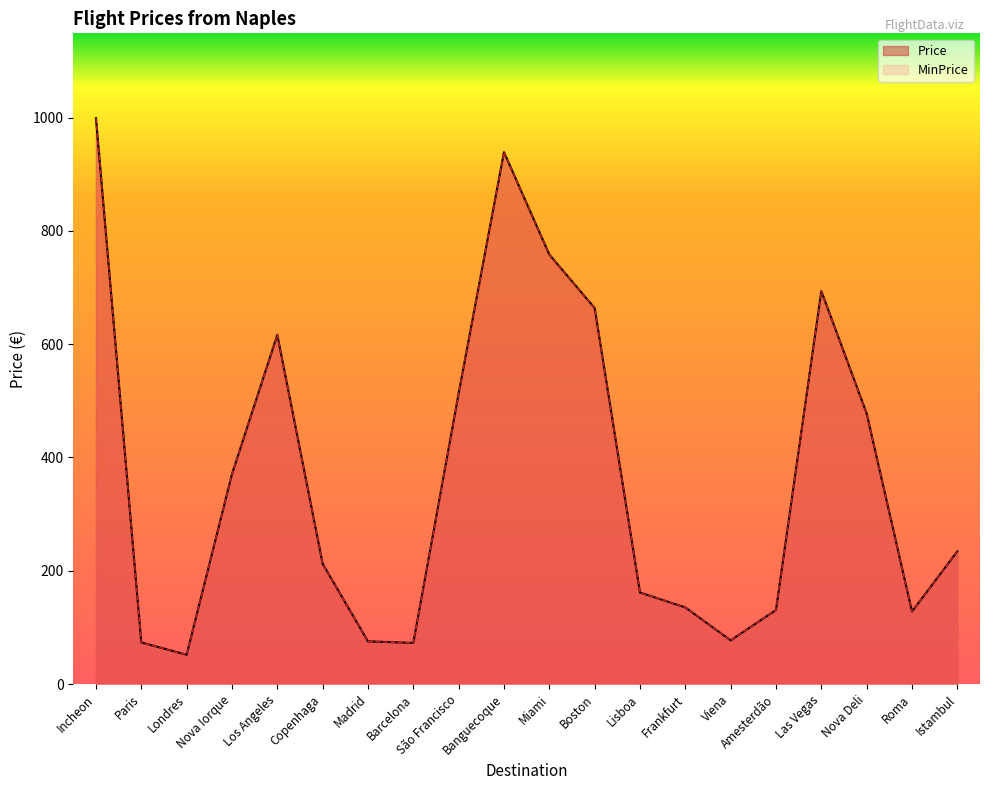

At which label does MinPrice reach its peak?

Incheon